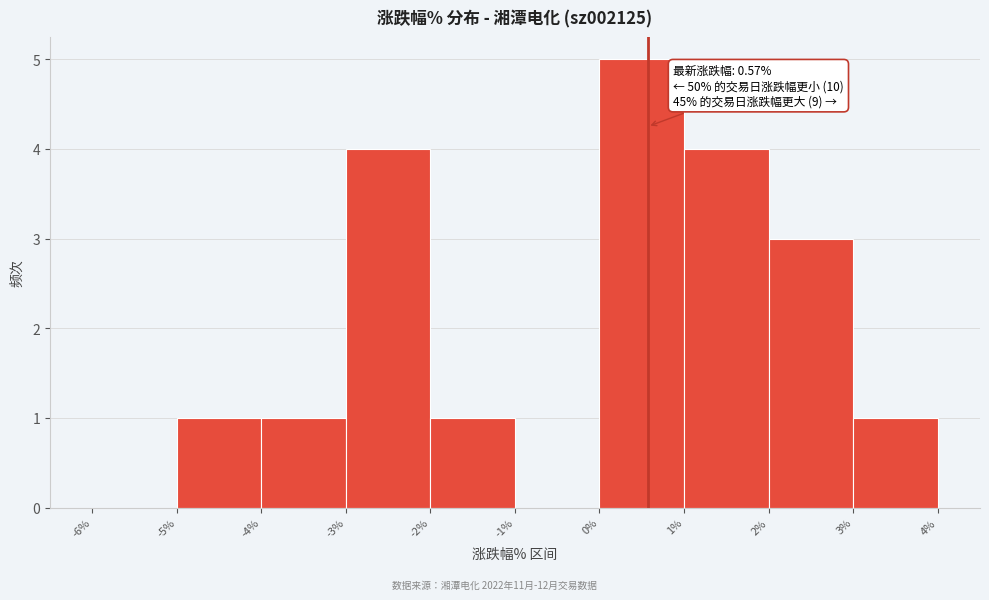

Over which range of the x-axis is the bar tallest?

0% to 1%